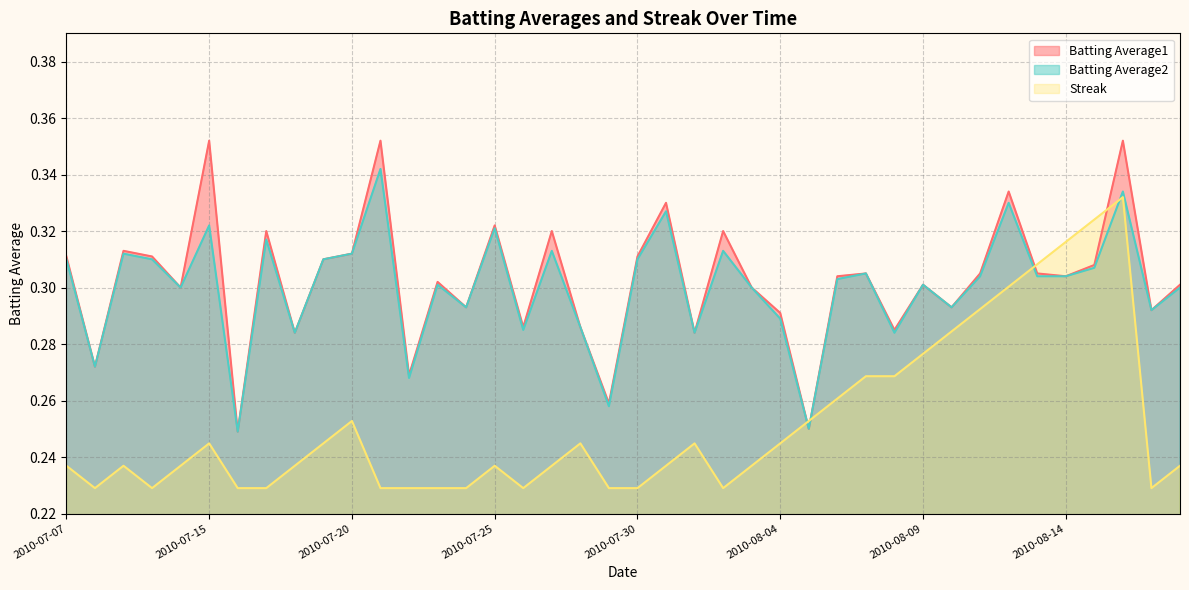

What is the total value across all series at 2010-08-10?

0.9